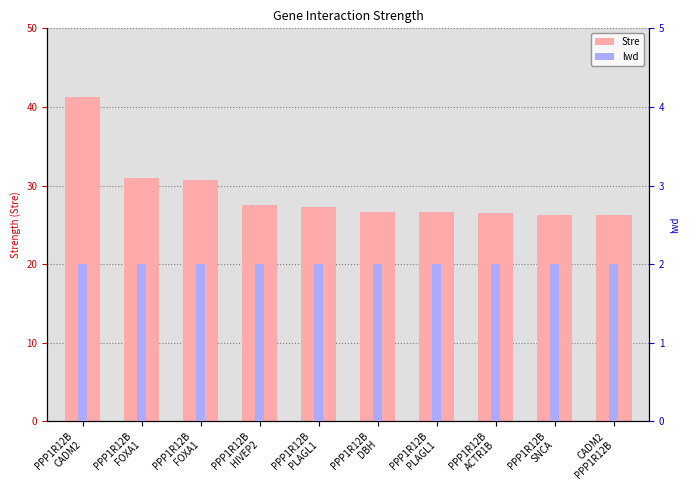

What is the minimum value shown in the chart?

2.0